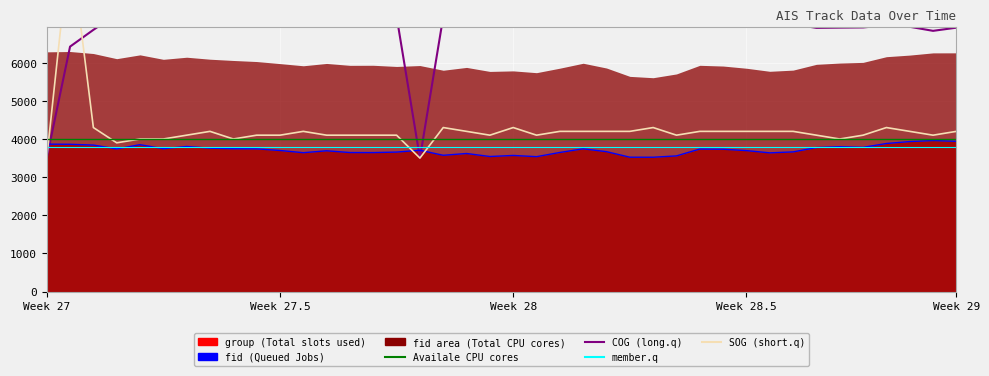

In SOG, how many points are higher than both neighbors (excluding endpoints)?

7